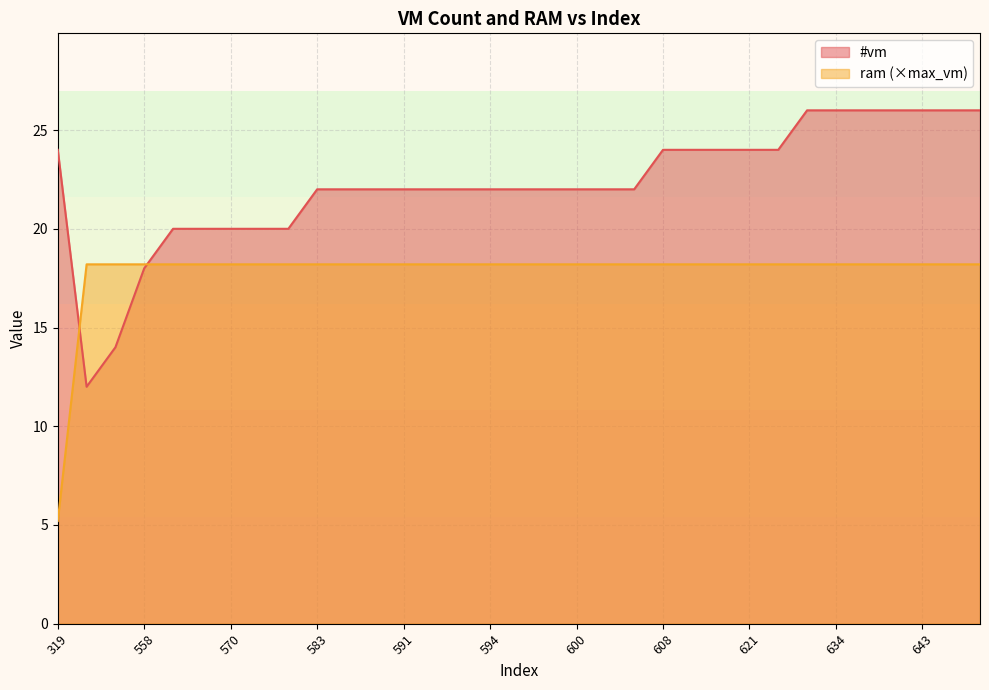

Rank the series by their maximum value, from lowest to highest.

ram (×max_vm), #vm